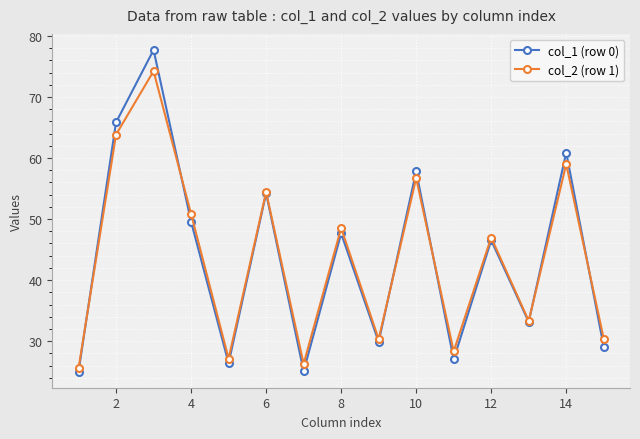

Rank the series by their maximum value, from highest to lowest.

col_1 (row 0), col_2 (row 1)